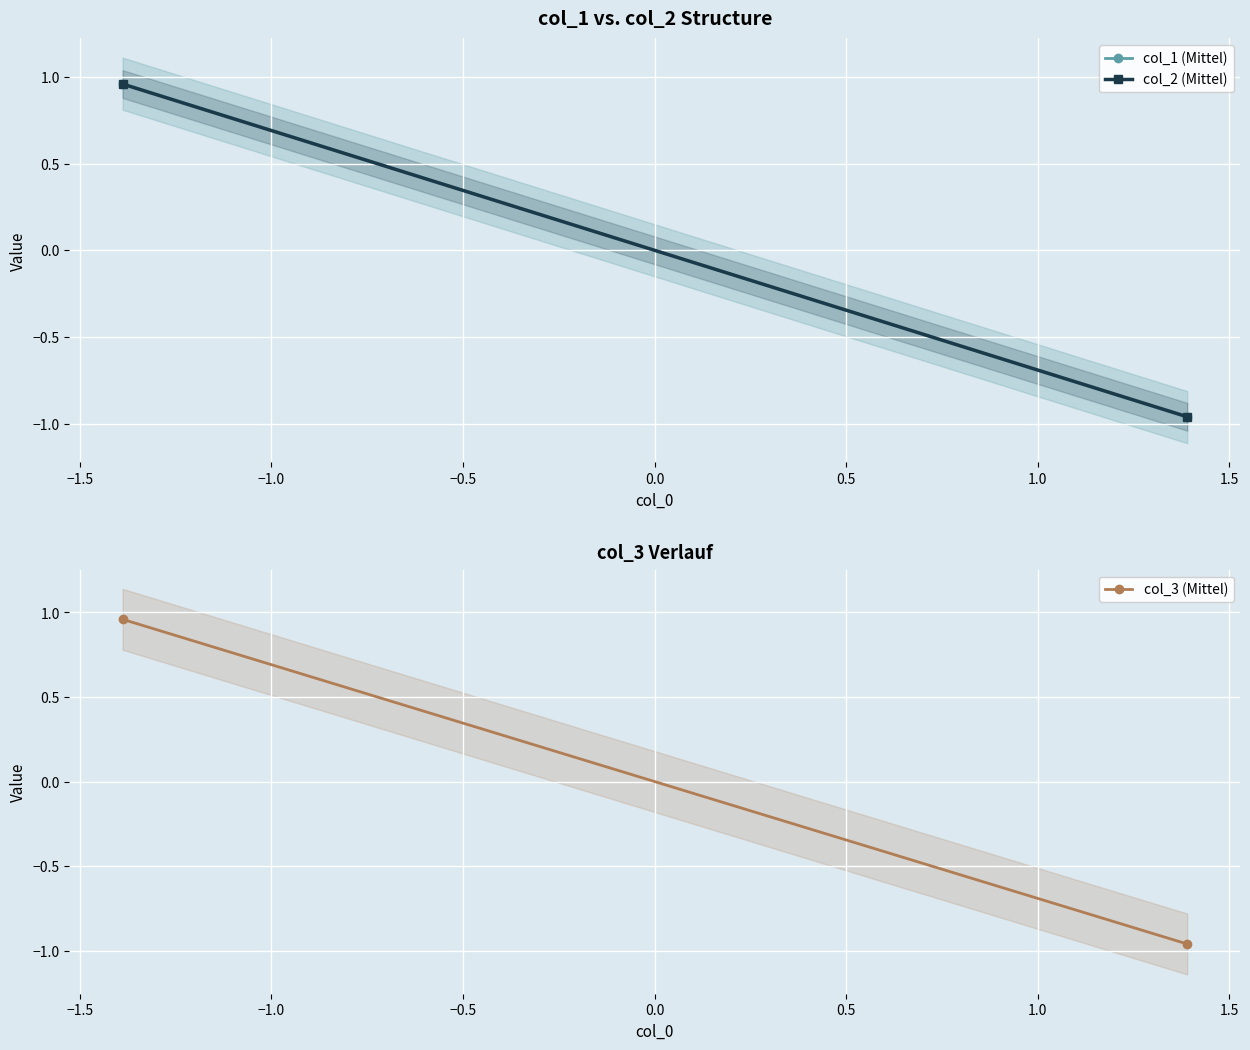

Reading left to right, extract all data points from this chart.

col_1 (Mittel): 1.0	-1.0
col_2 (Mittel): 1.0	-1.0
col_3 (Mittel): 1.0	-1.0